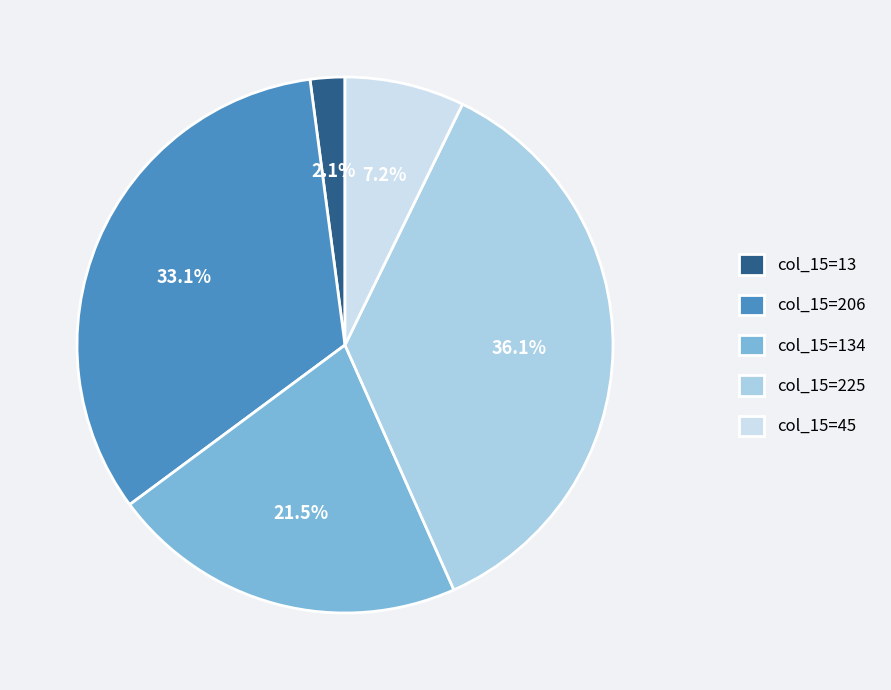

What percentage is NOT represented by col_15=225?

63.9%